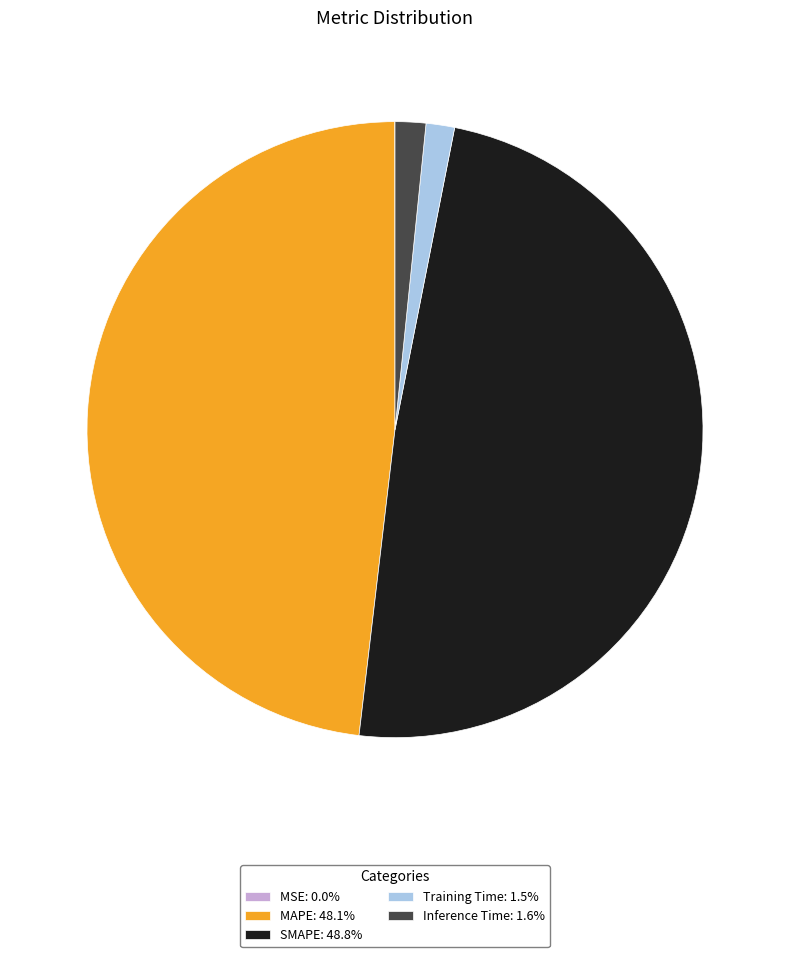

Does SMAPE: 48.8% account for over 50% of the chart?

No